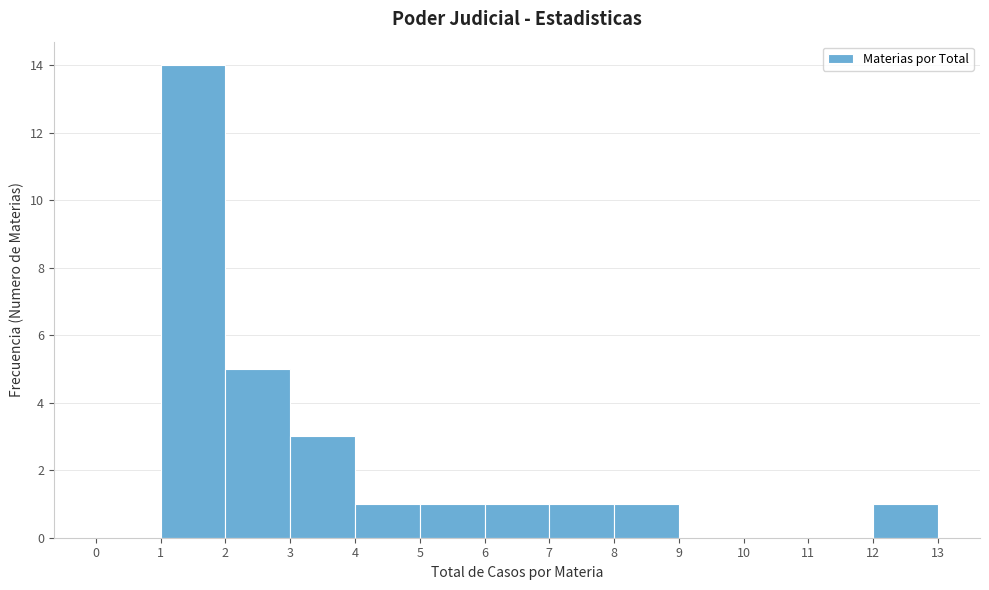

Reading left to right, transcribe this chart: for each bar, give the range it covers on the x-axis and its height. The values are not printed on the chart, so give them approximately, as read against the axis.

0 to 1: 0
1 to 2: 14
2 to 3: 5
3 to 4: 3
4 to 5: 1
5 to 6: 1
6 to 7: 1
7 to 8: 1
8 to 9: 1
9 to 10: 0
10 to 11: 0
11 to 12: 0
12 to 13: 1